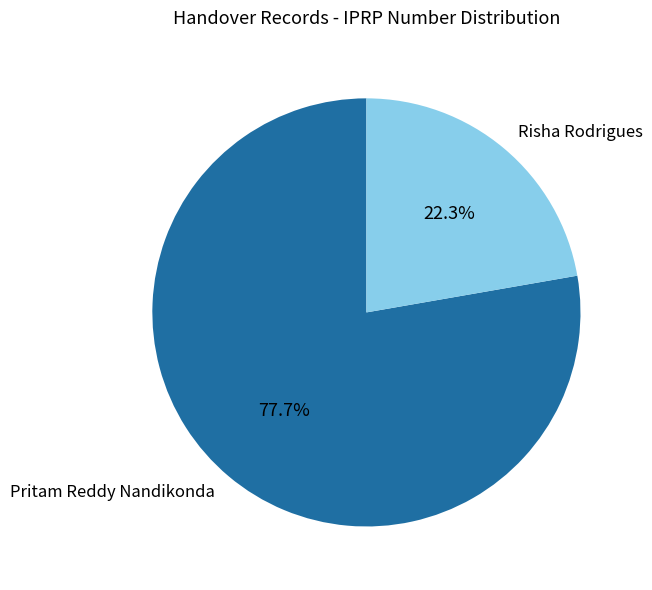

What is the largest slice in the pie chart?

Pritam Reddy Nandikonda